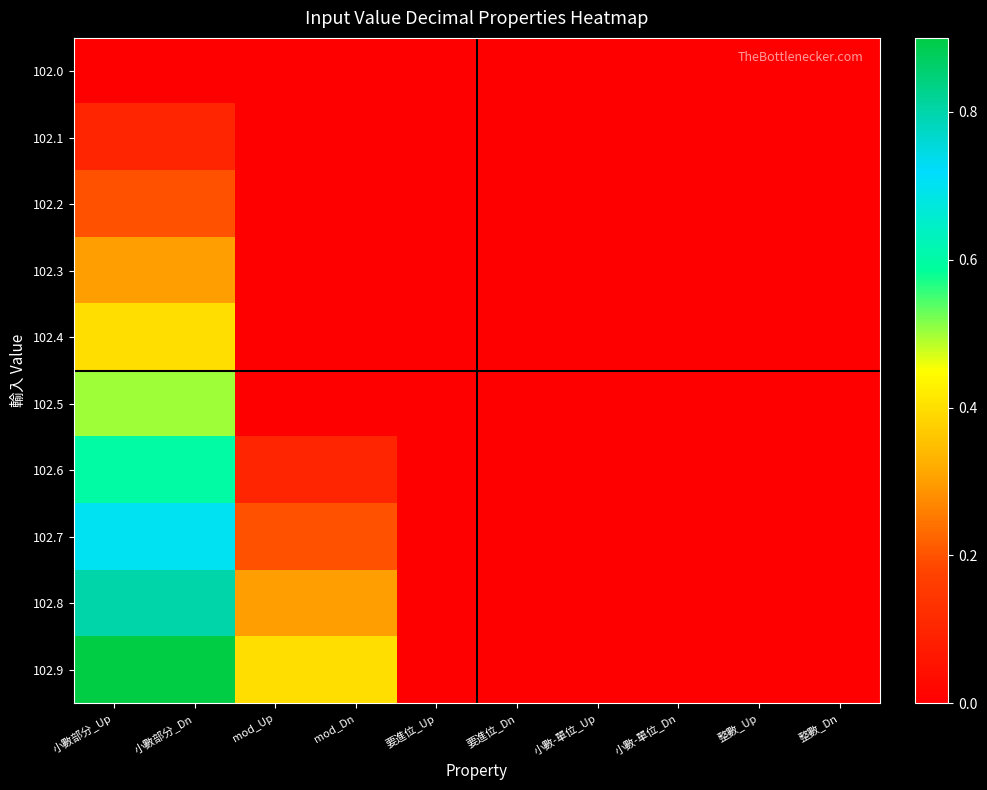

Count the number of categories in the chart.

10